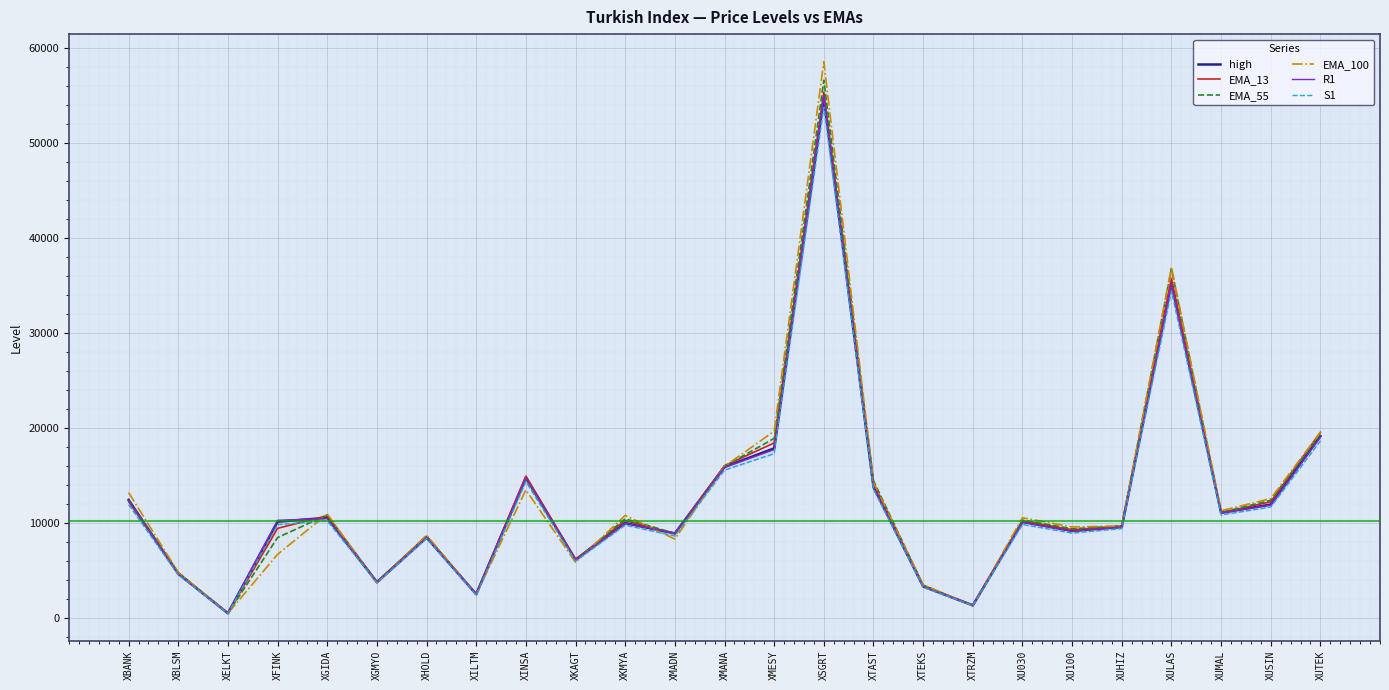

Which series has the largest range (max minus min)?

EMA_100